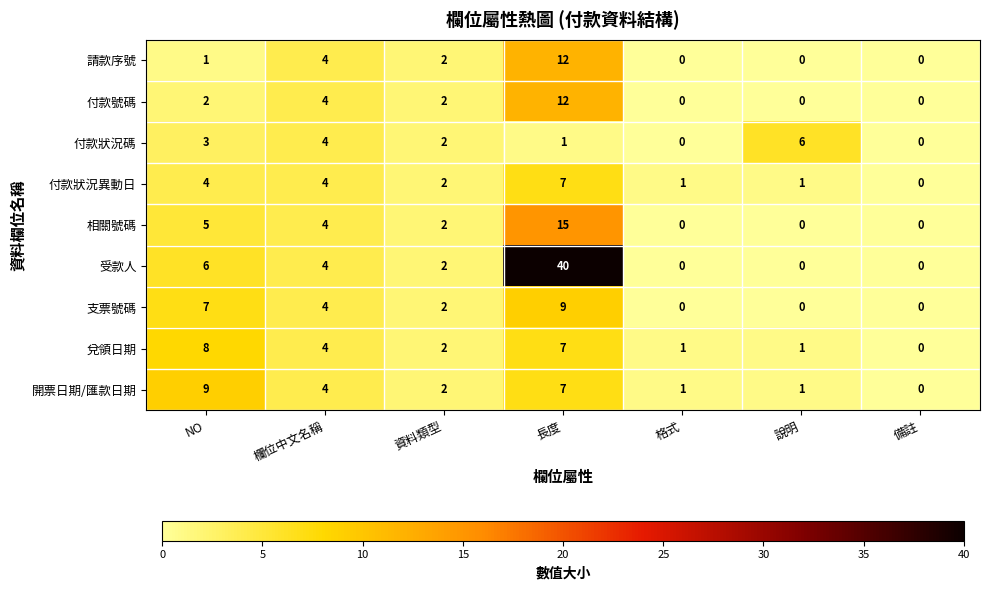

What is the difference between the 兌領日期 values at 備註 and 長度?

7